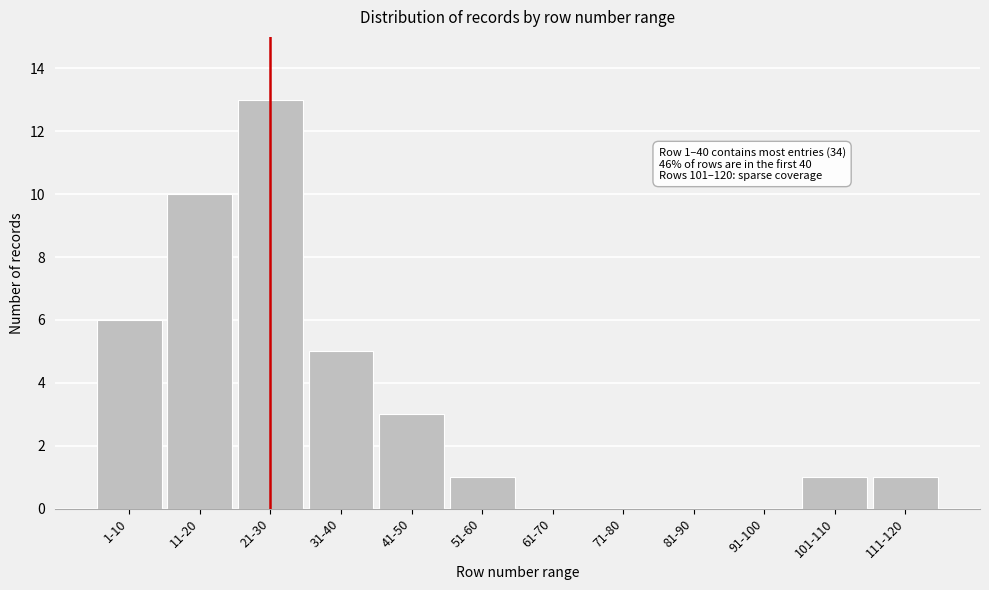

Reading left to right, list all the values displayed in this chart.

1-10=6	11-20=10	21-30=13	31-40=5	41-50=3	51-60=1	61-70=0	71-80=0	81-90=0	91-100=0	101-110=1	111-120=1